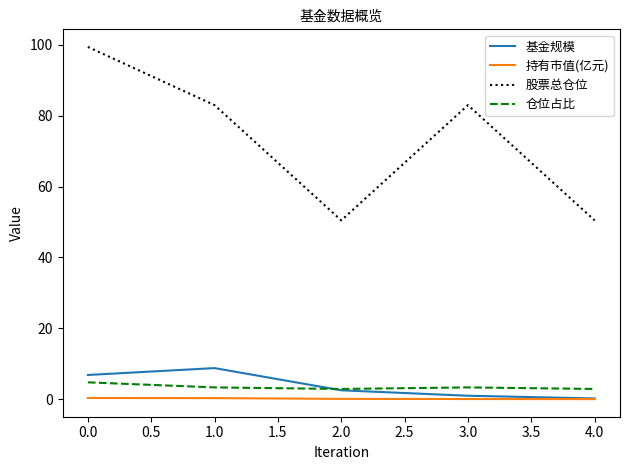

True or false: 仓位占比 has a value of 3.3 at 3.0.

True